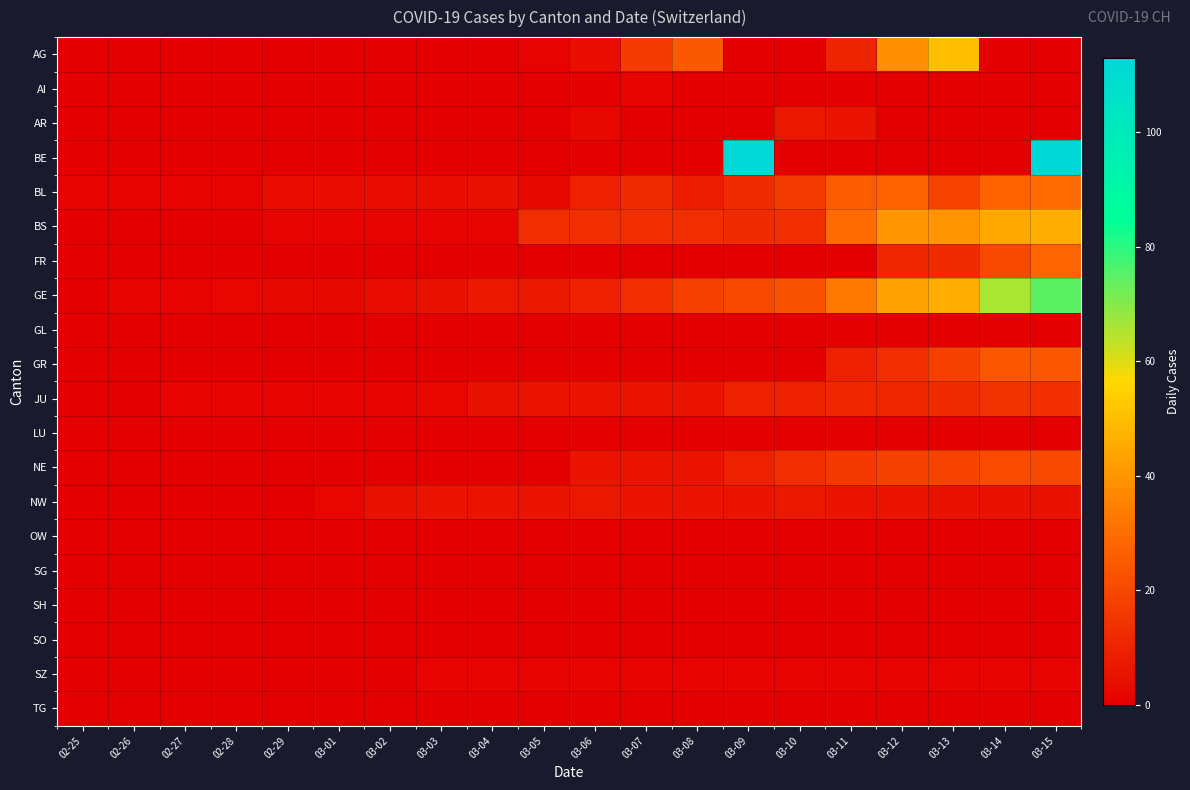

Rank the series by their maximum value, from lowest to highest.

GL, LU, OW, SG, SH, SO, TG, AI, SZ, AR, NW, JU, NE, GR, FR, BL, BS, AG, GE, BE